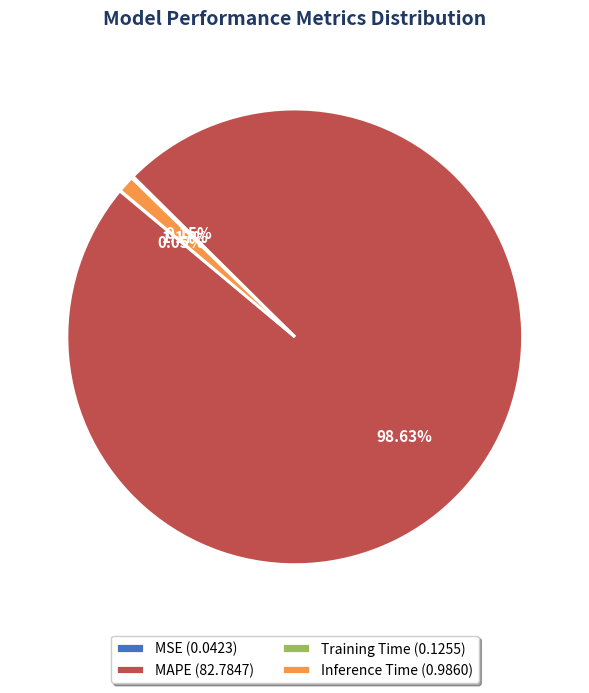

Which has a higher value, MAPE (82.7847) or Inference Time (0.9860)?

MAPE (82.7847)